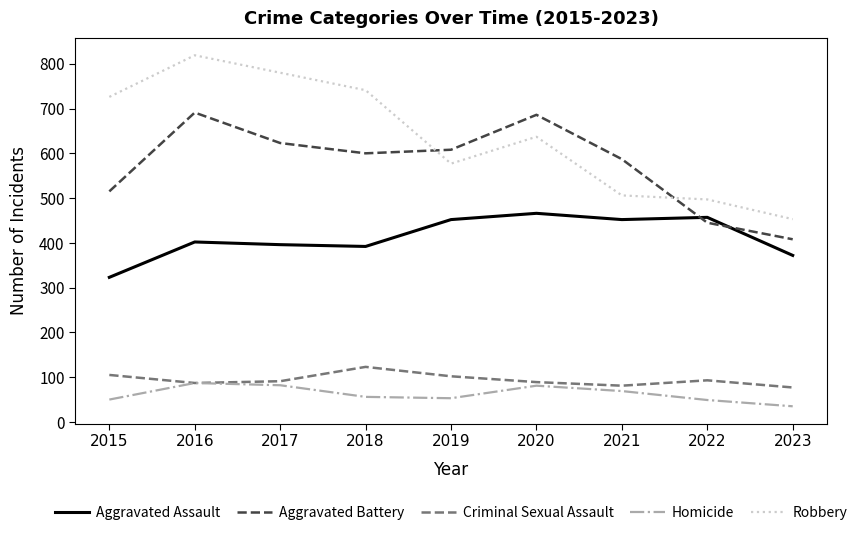

What is the spread (max minus min) of values at 2019?

555